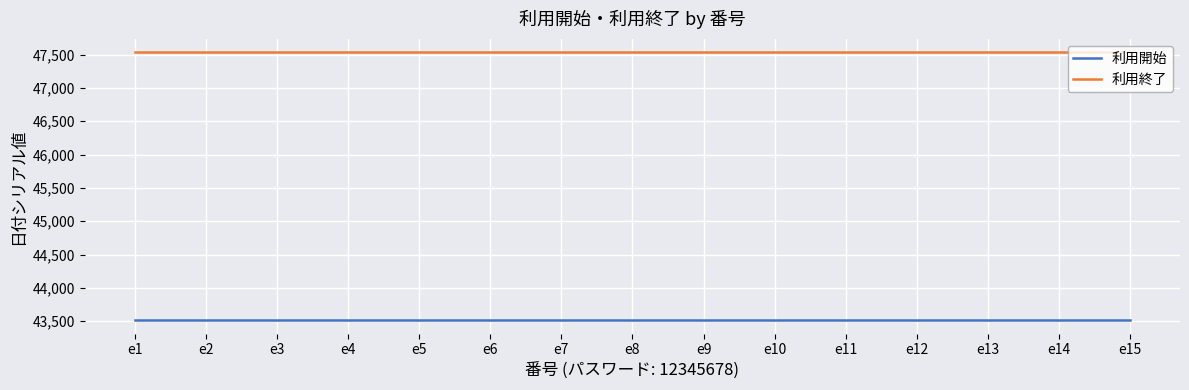

Rank the series by their average value, from highest to lowest.

利用終了, 利用開始